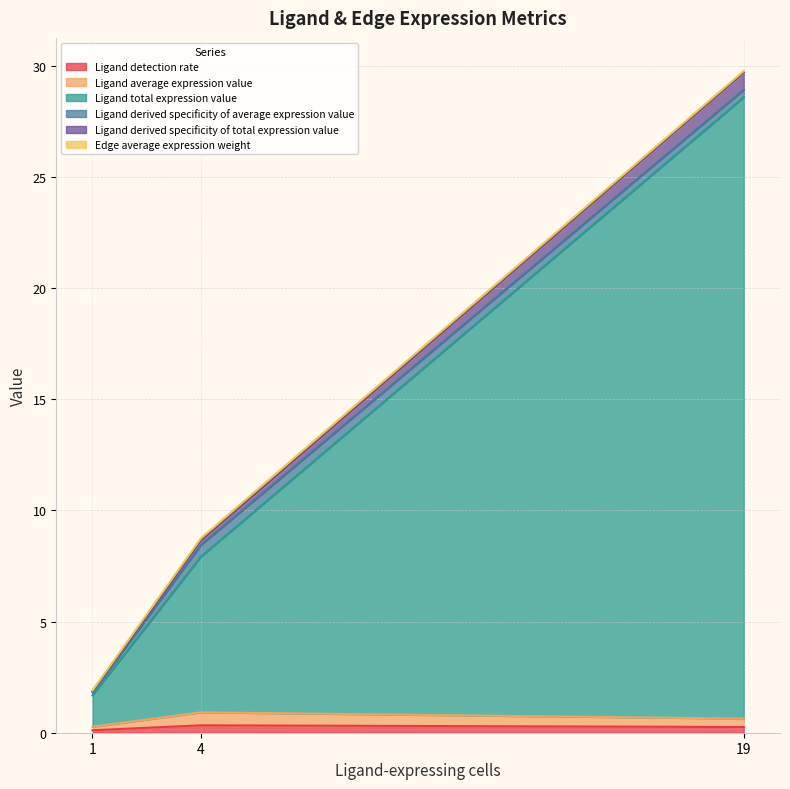

At which category is the sum across all series the highest?

19